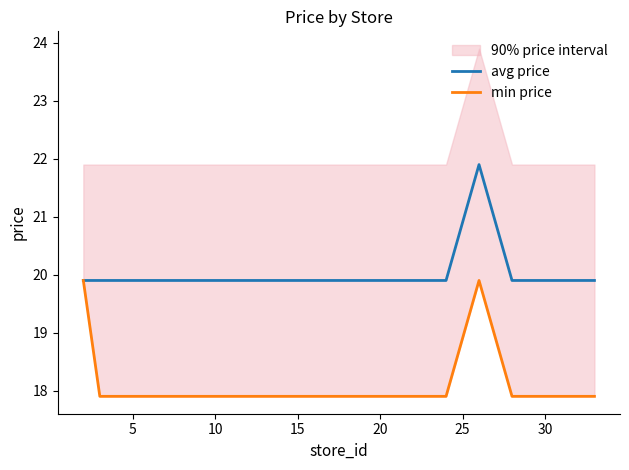

What is the lowest value of the avg price series?

19.9